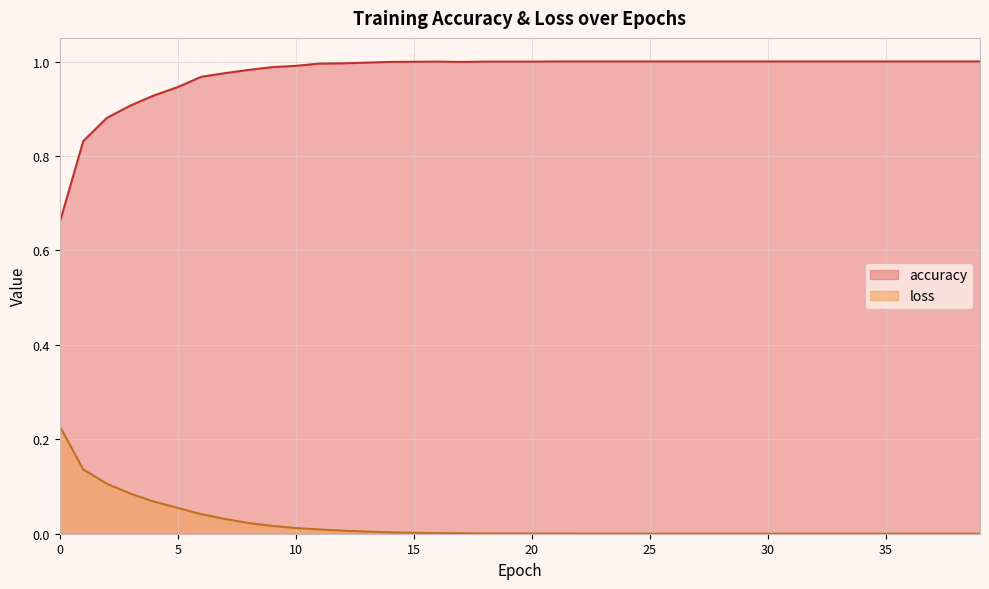

What are all the series names shown in the legend?

accuracy, loss